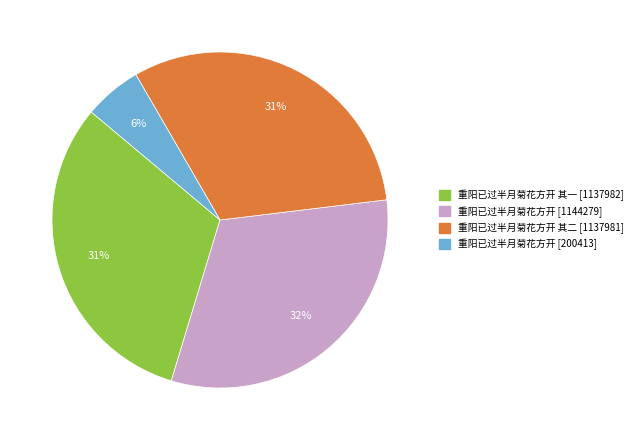

To the nearest percent, what is the average slice percentage?

25%